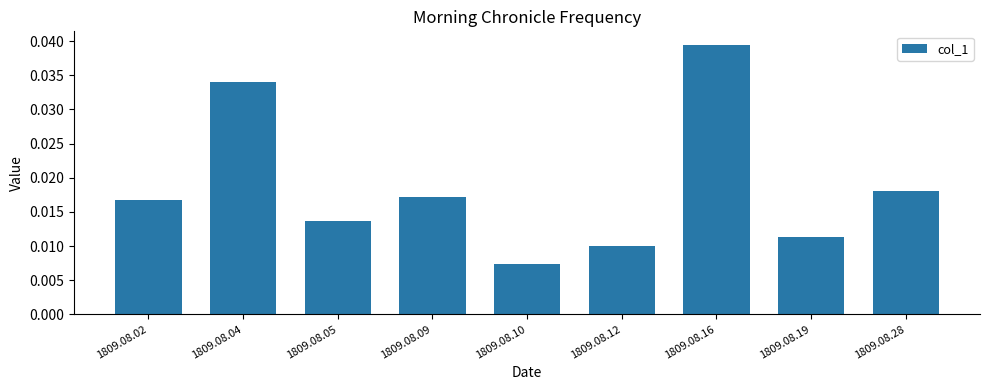

How many series are shown in this chart?

1